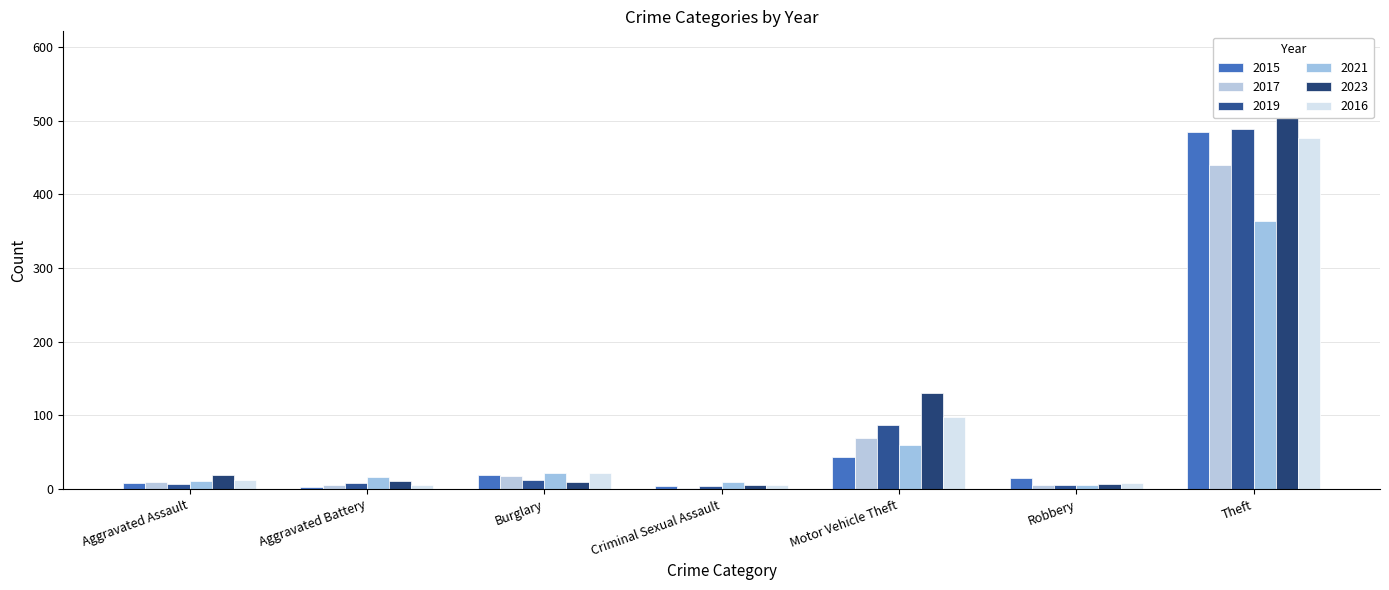

What is the difference between the maximum and minimum values in the 2019 series?

484